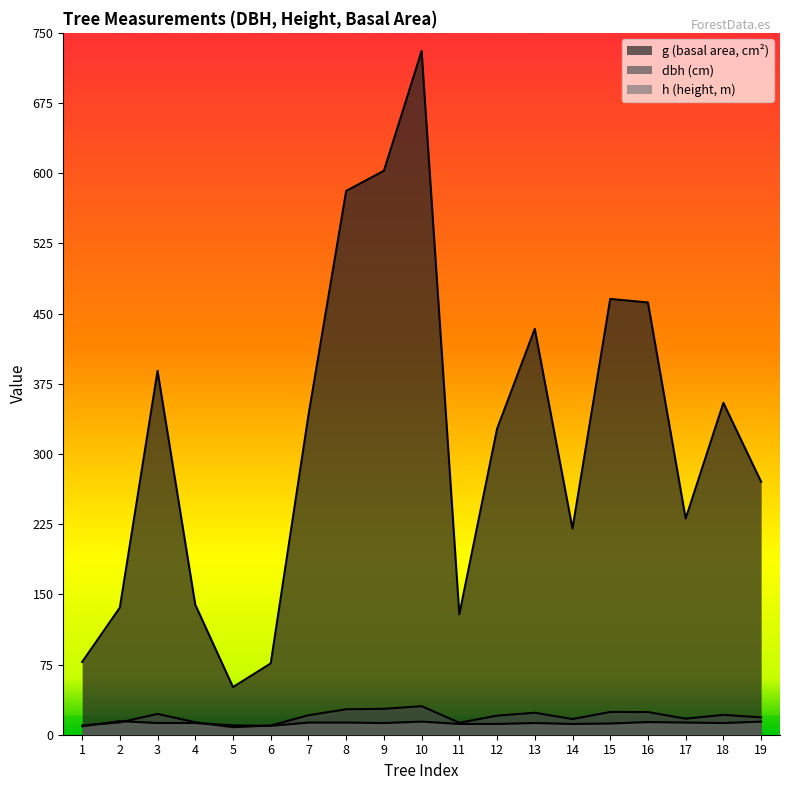

What is the value of the g point at the 2nd from the left?

135.8